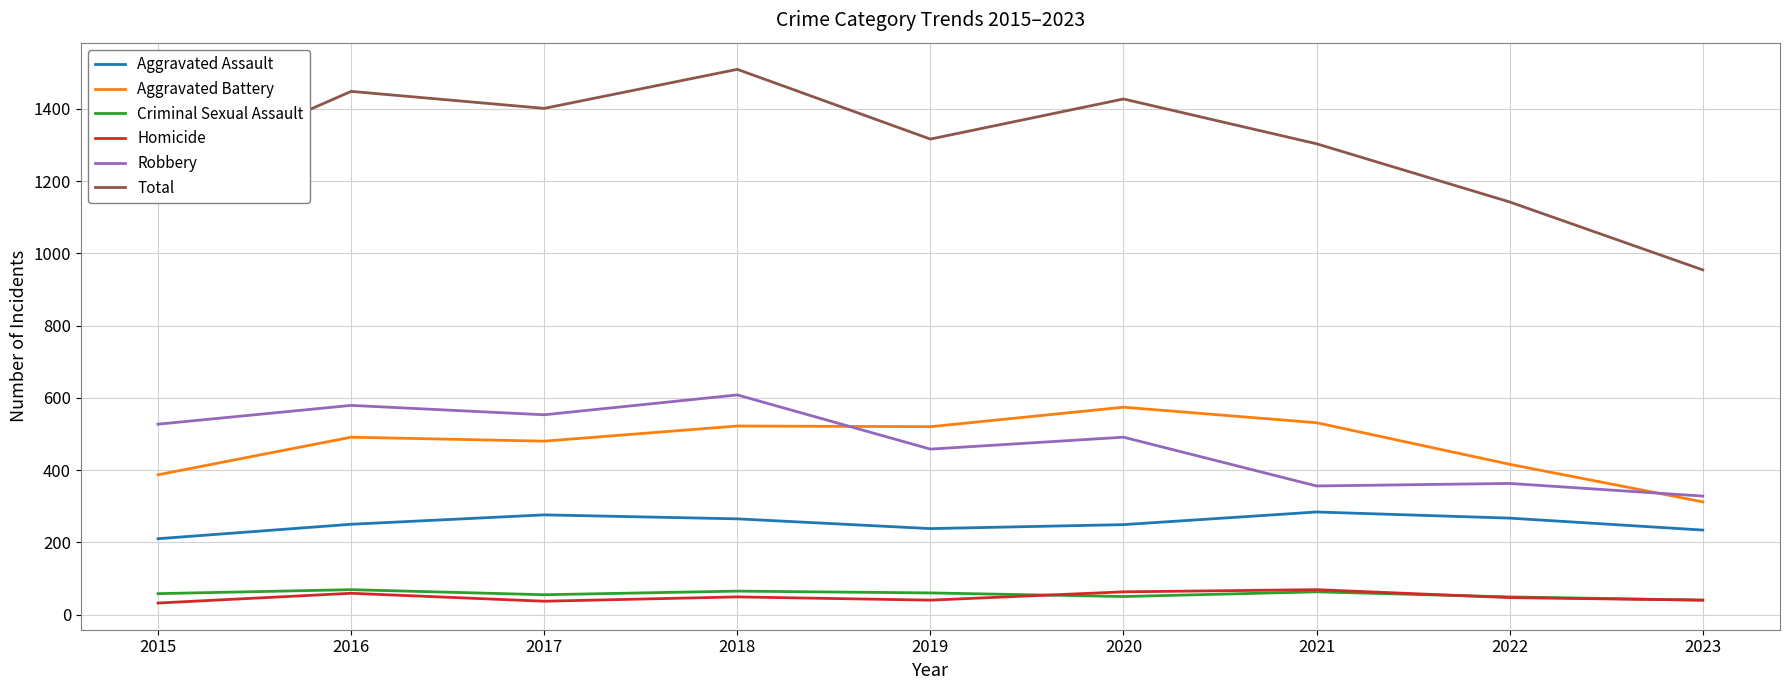

True or false: Aggravated Battery and Criminal Sexual Assault cross at least once.

False